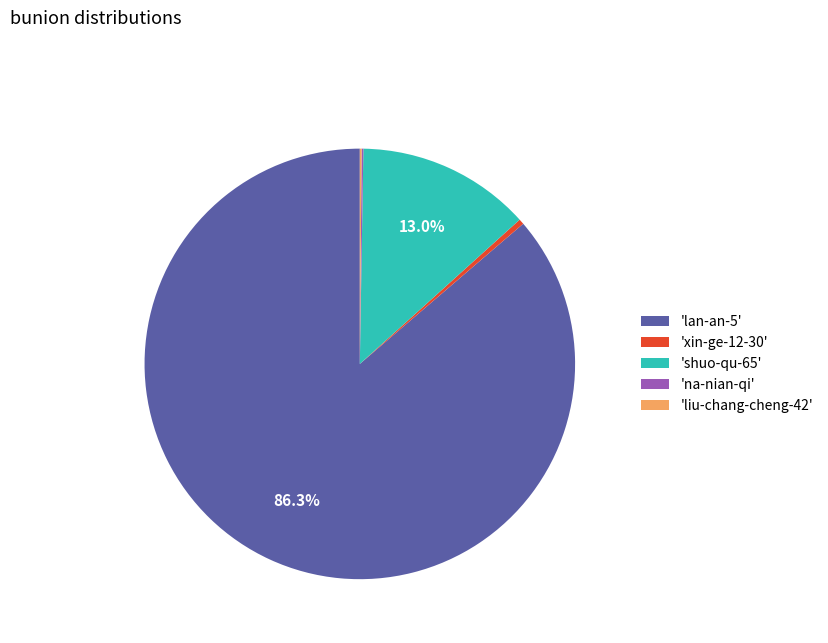

Which category has the biggest portion of the pie?

'lan-an-5'